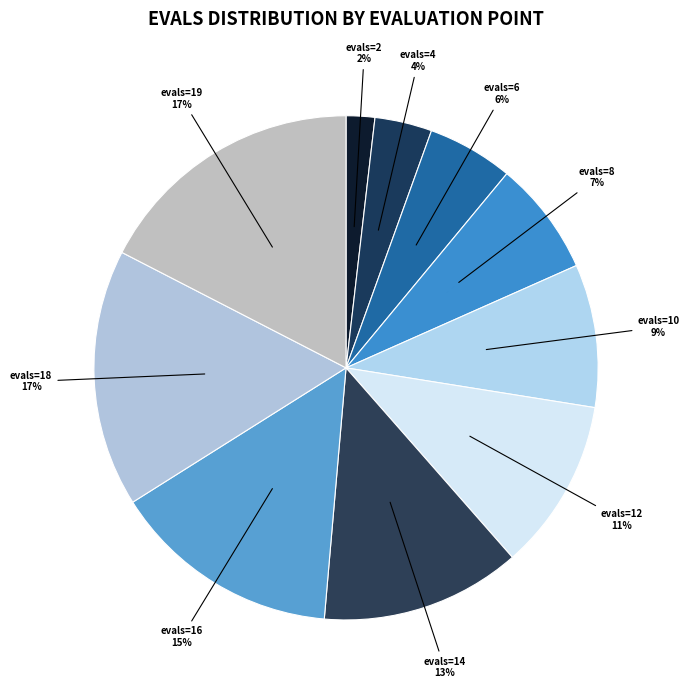

Combined, do evals=2 and evals=8 account for over 50%?

No